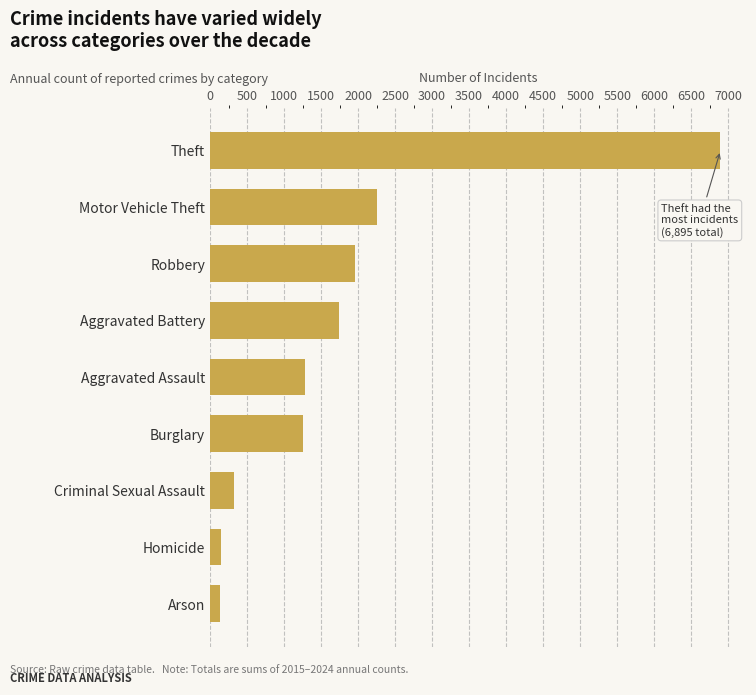

What is the greatest value displayed?

6895